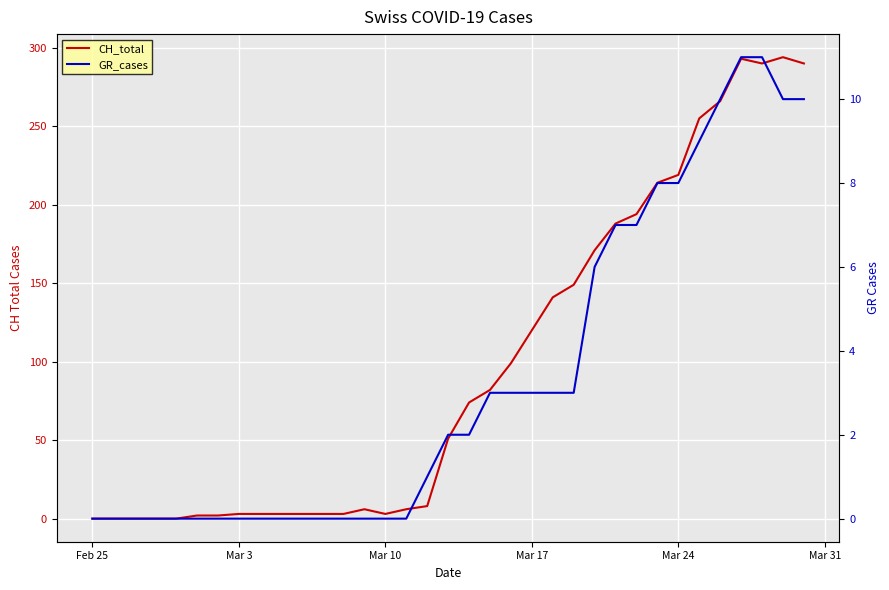

What is the label of the 2nd point from the left?

Mar 3